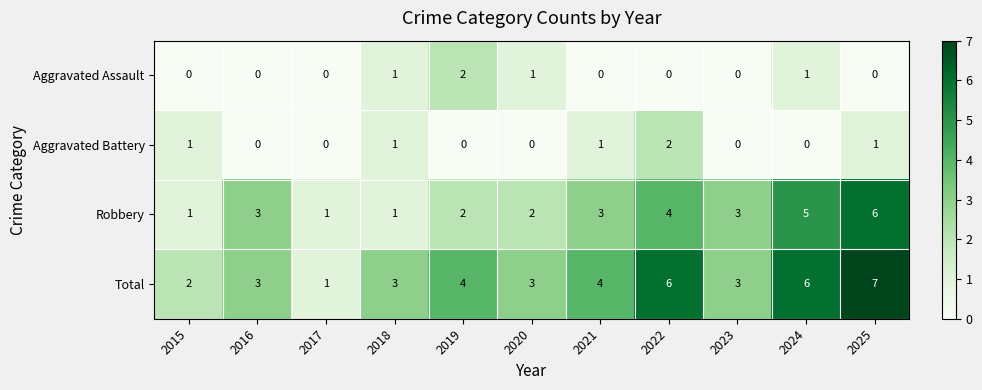

Is it true that Aggravated Battery equals 1 at 2025?

True